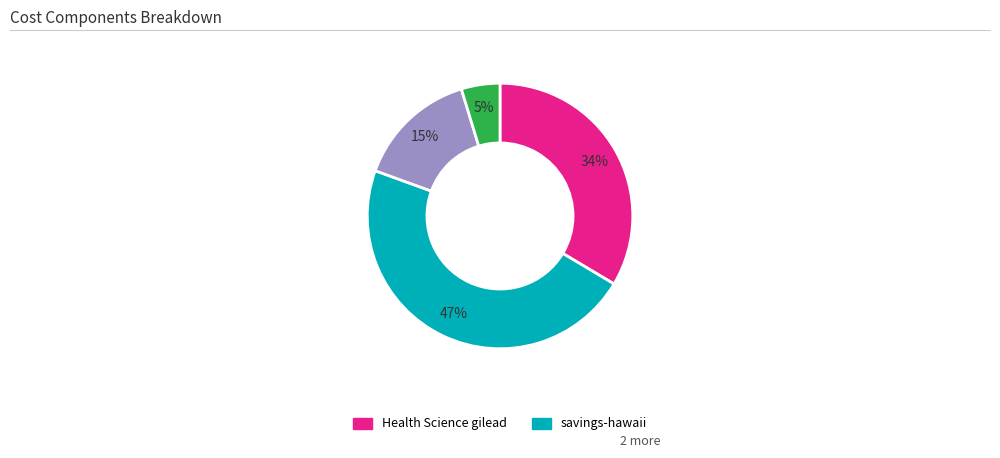

Is there any slice that represents more than half of the pie?

No